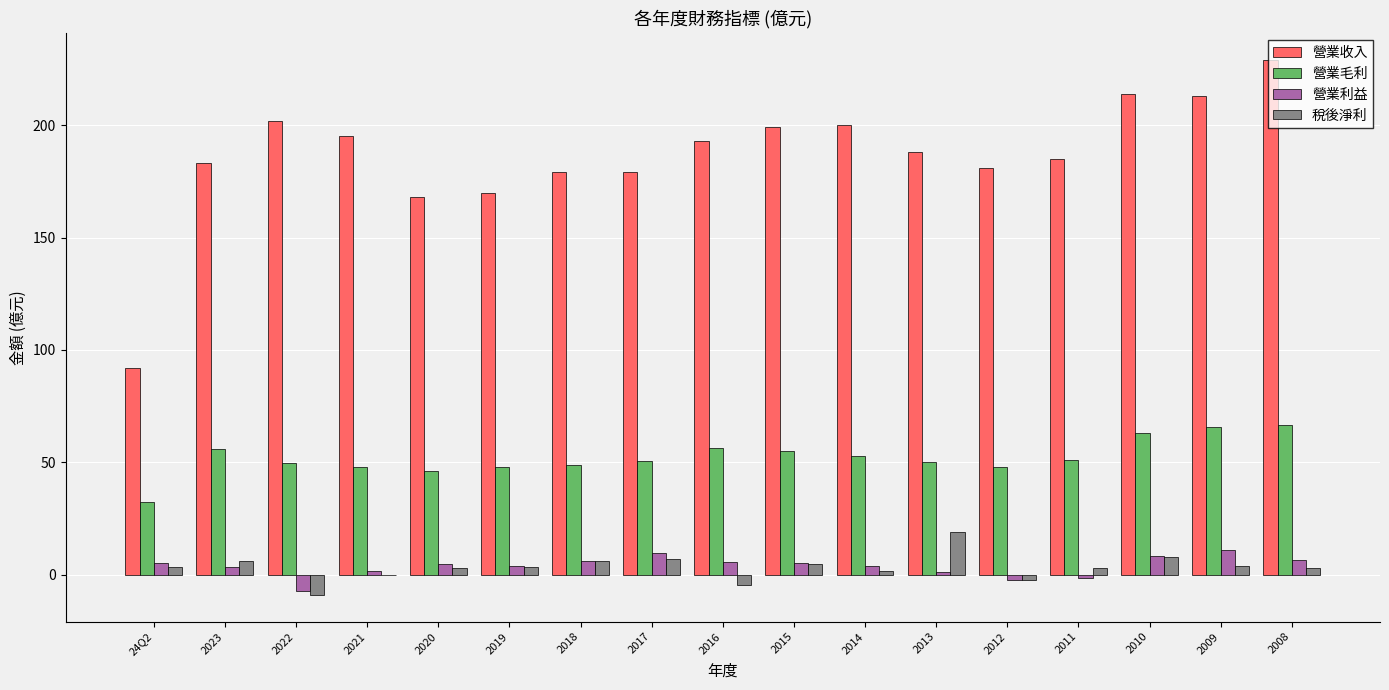

The 營業毛利 series shows 66.7 at 2008. True or false?

True